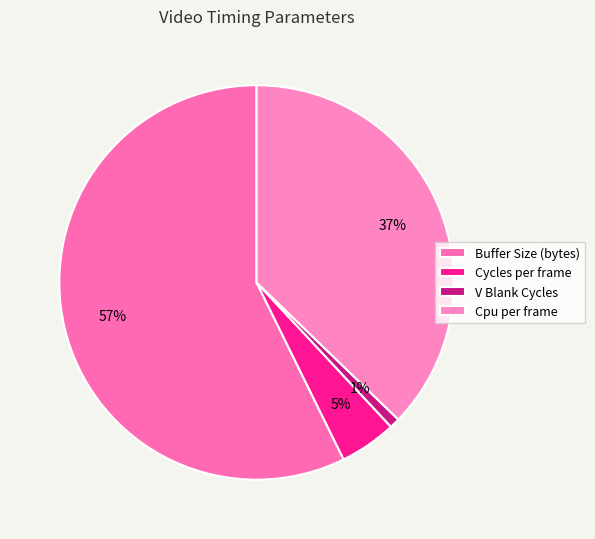

Which slice is the largest?

Buffer Size (bytes)